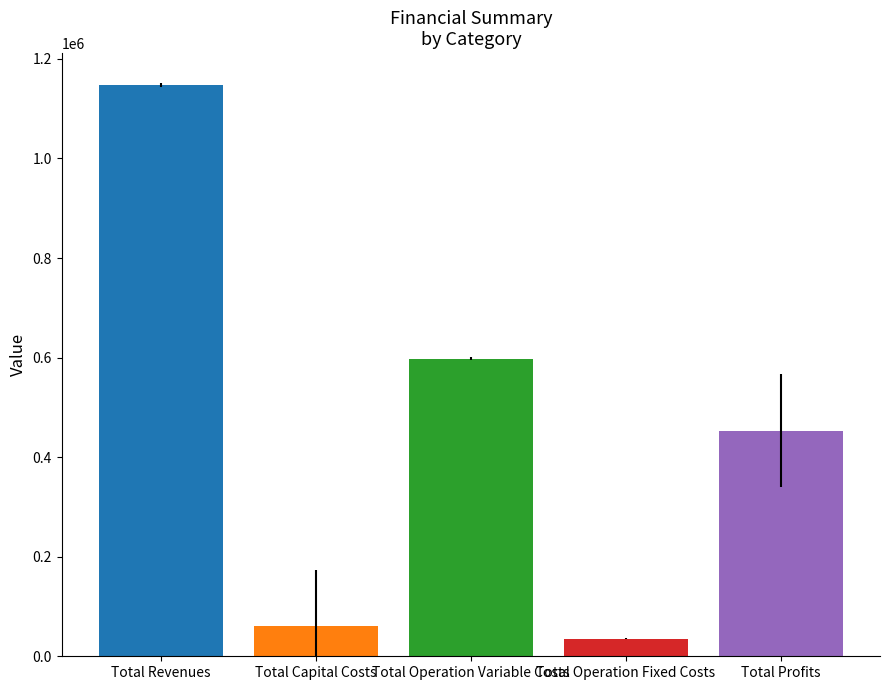

What is the minimum value shown in the chart?

35463.1